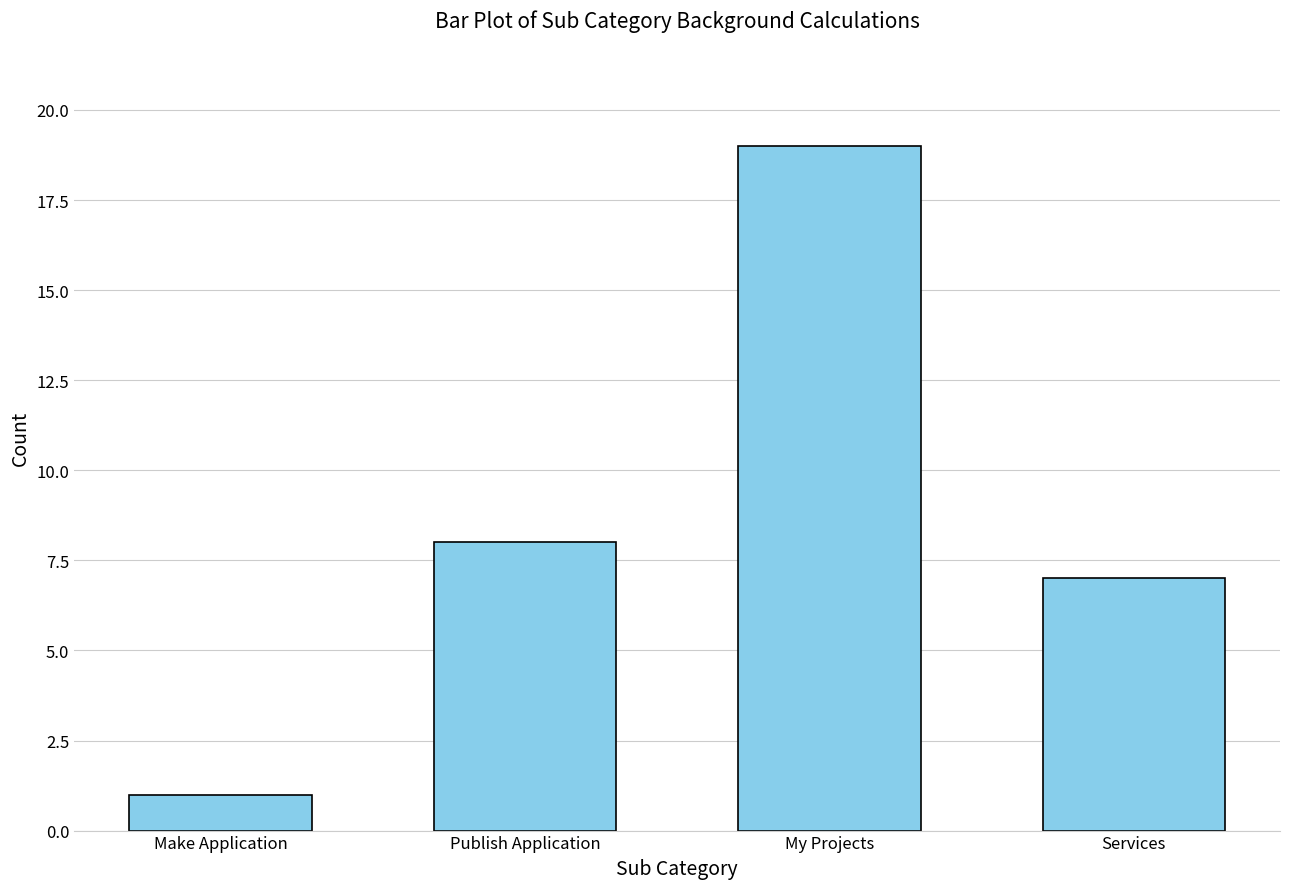

List the labels in order of value, largest first.

My Projects, Publish Application, Services, Make Application